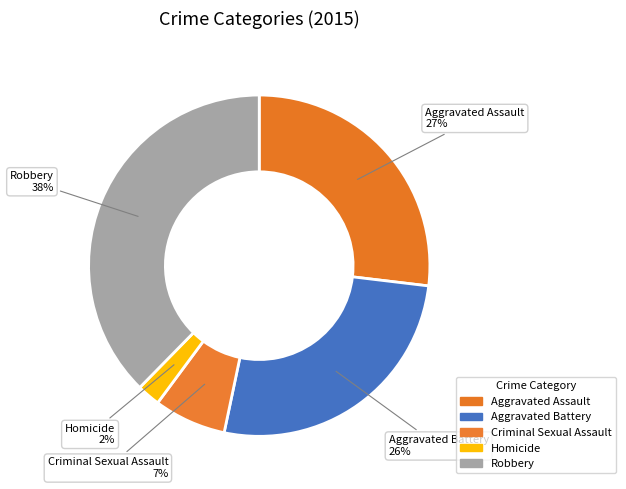

Does Aggravated Assault account for over 50% of the chart?

No